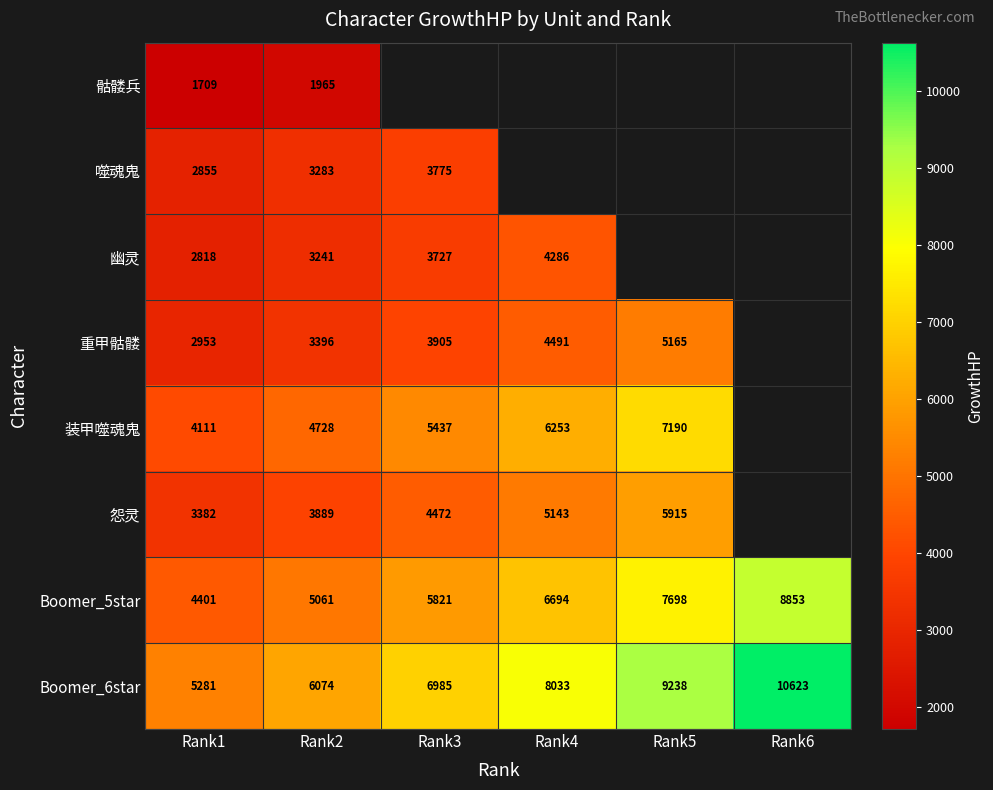

At how many categories does at least one series exceed 8249?

2